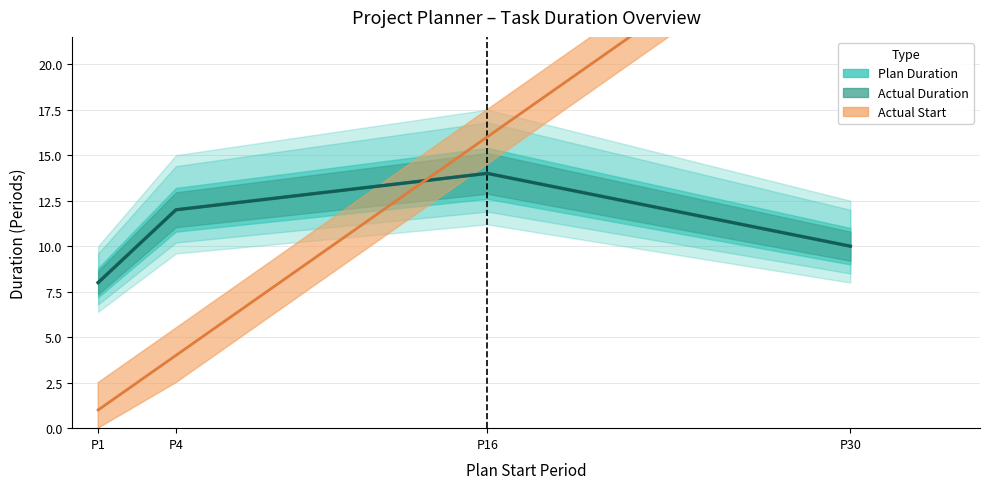

Where do Plan Duration and Actual Start first cross each other?

4 and 16